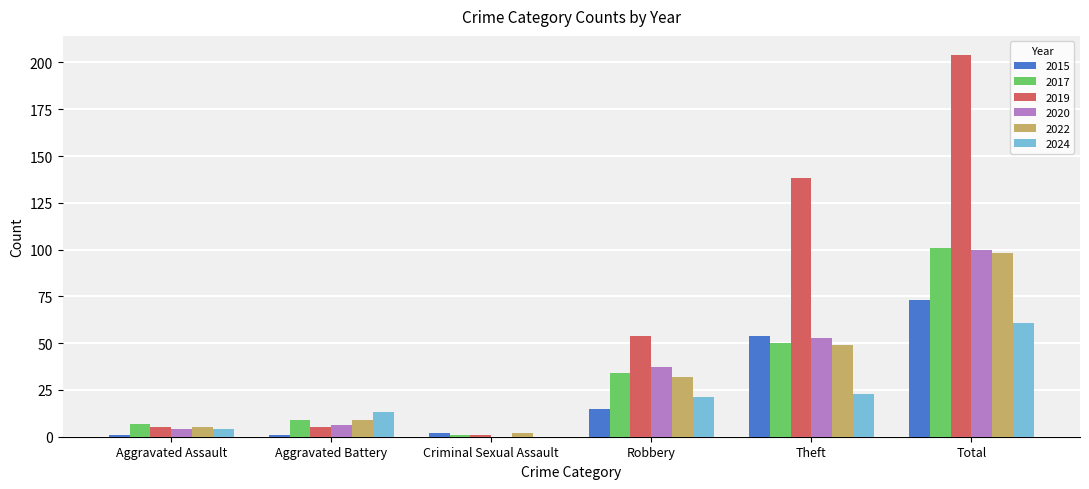

Which series has the largest total across all categories?

2019